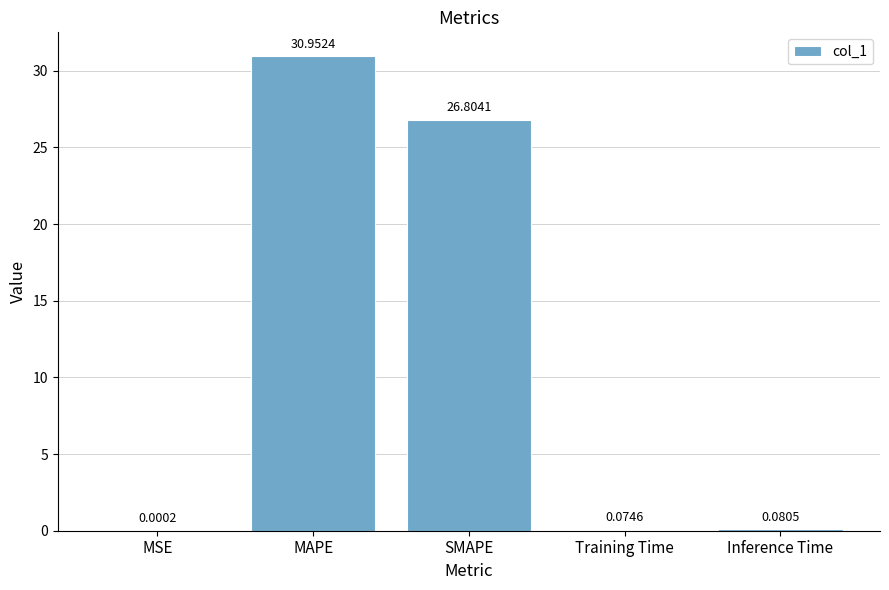

What is the sum of all values?

57.9